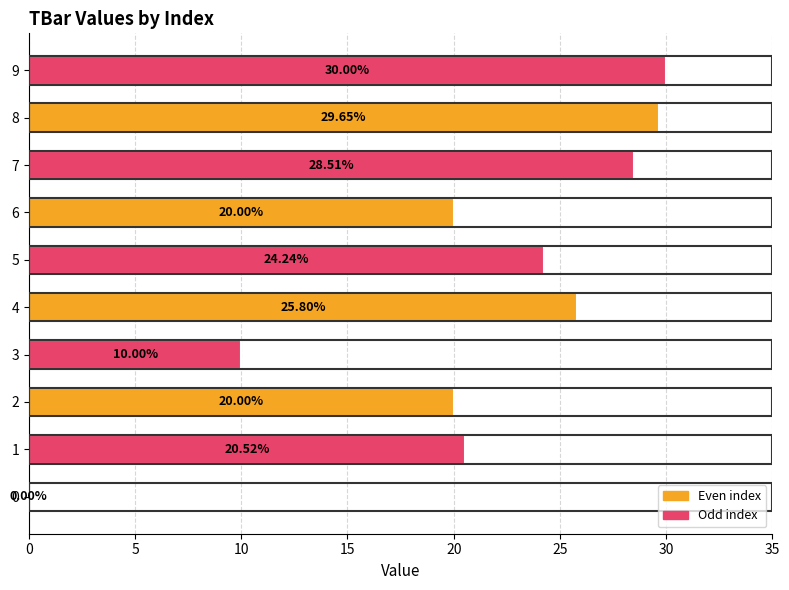

What is the change in value from 2 to 3?

-10.0